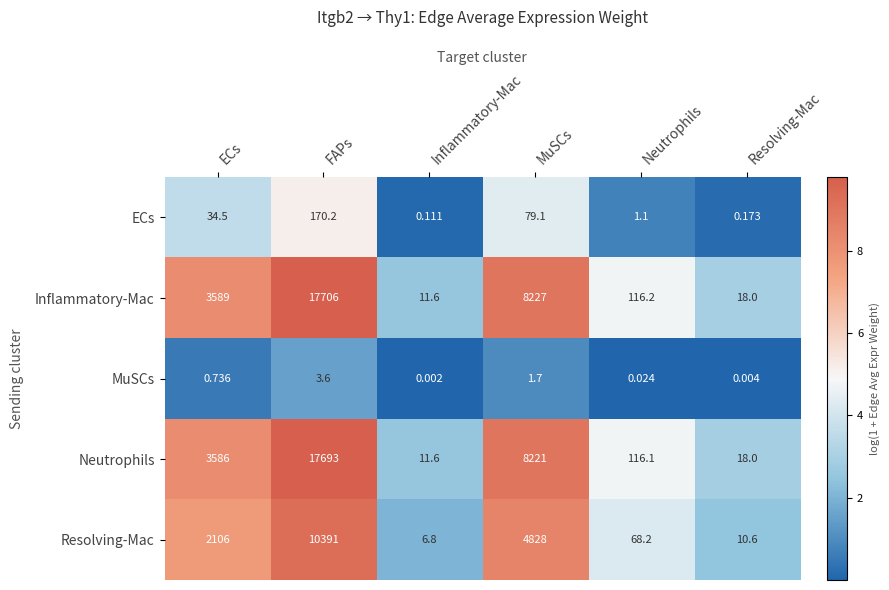

Which series has the largest total across all categories?

Inflammatory-Mac